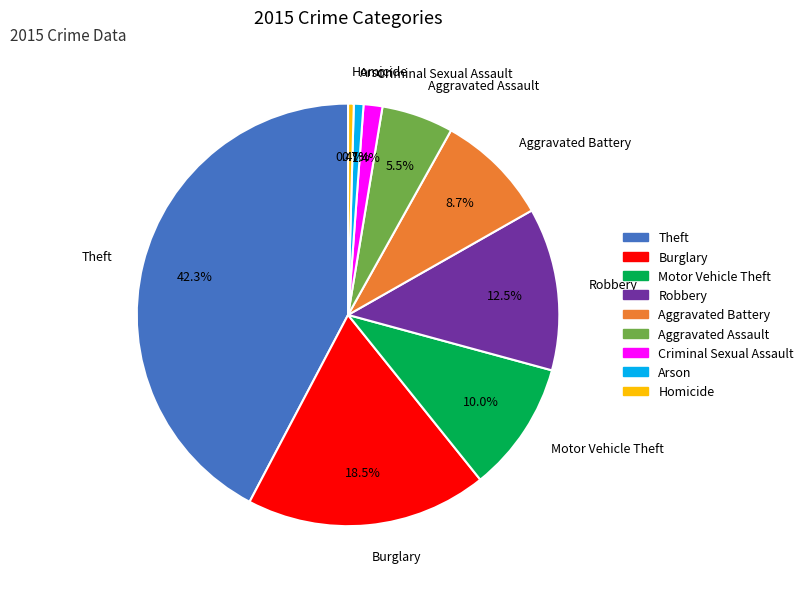

Which has a higher value, Burglary or Aggravated Battery?

Burglary